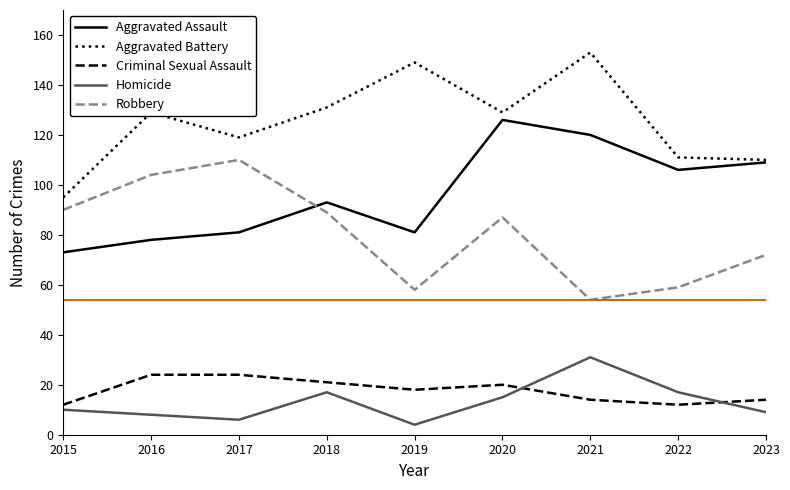

What is the total value across all series at 2017?

340